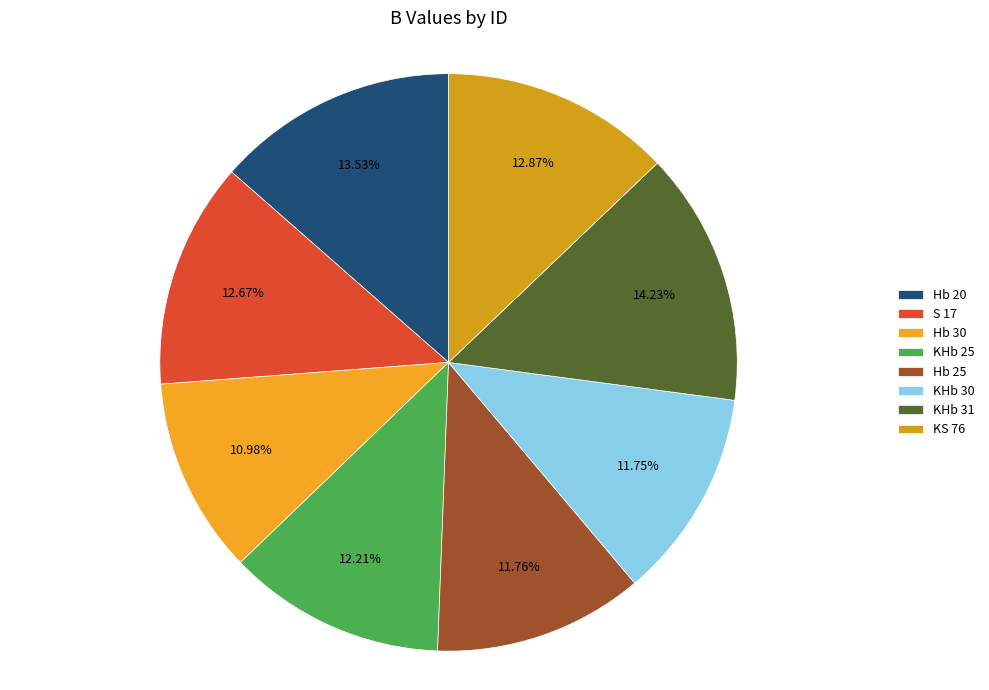

Combined, what portion of the pie is Hb 30 and S 17?

23.7%